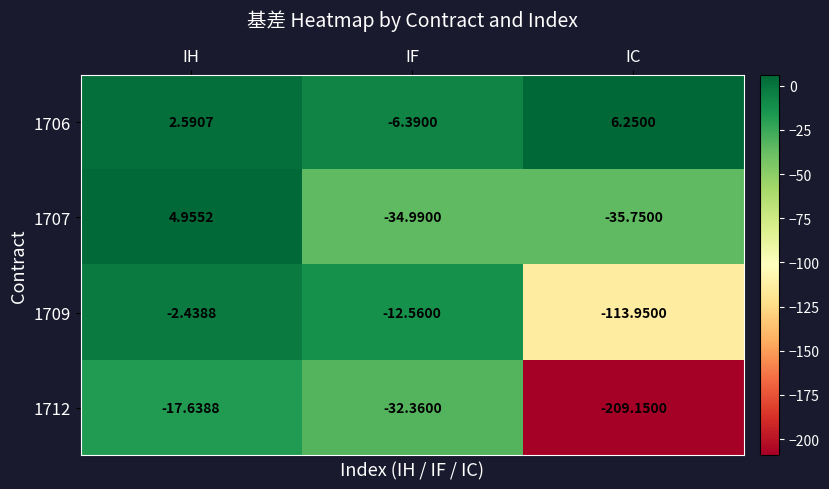

Which category has the highest value across all series?

IC